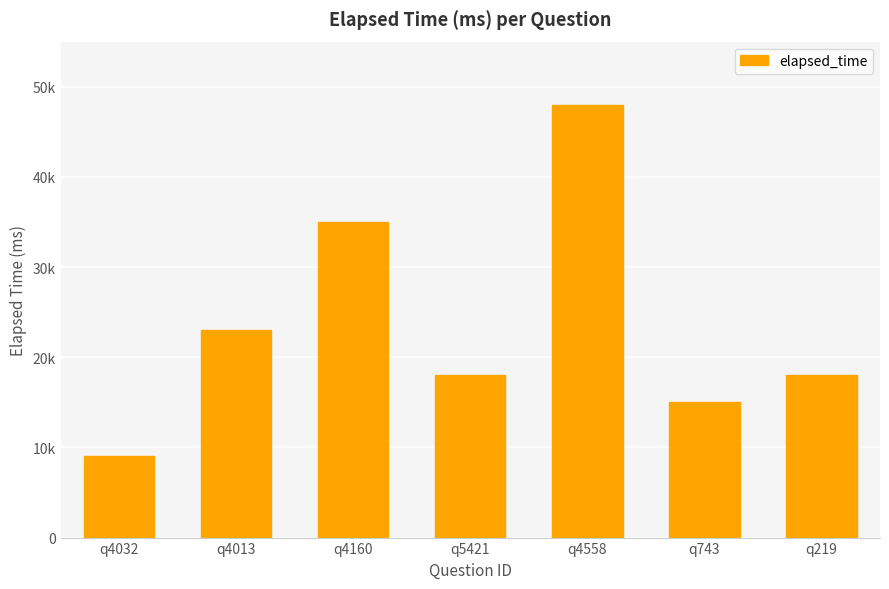

Are the bars horizontal?

No